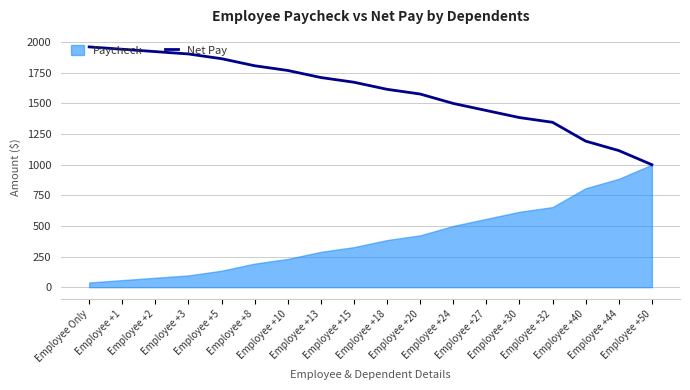

What is the greatest value displayed?

1961.5